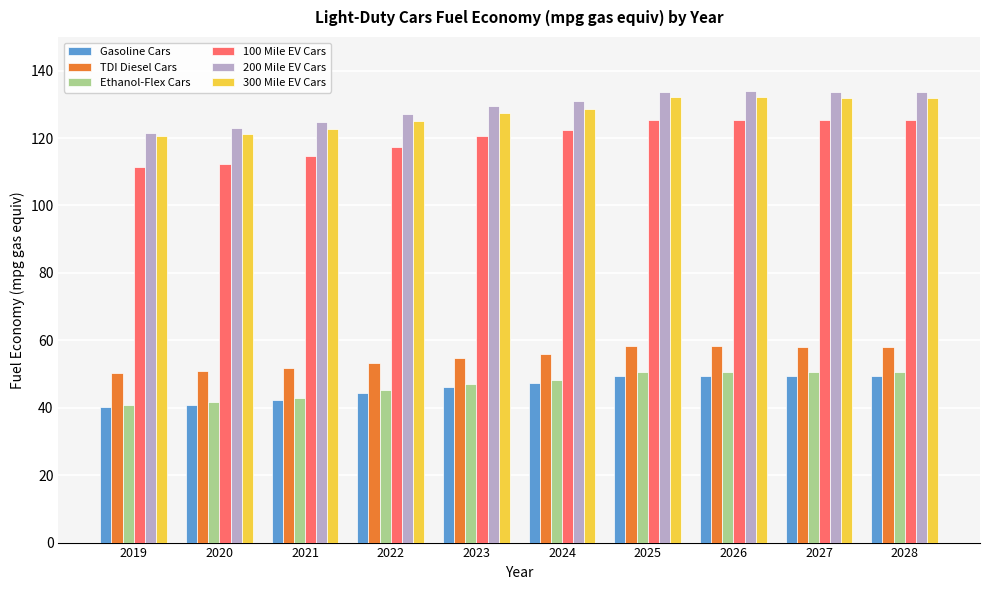

What is the sum of all Gasoline Cars values?

458.8